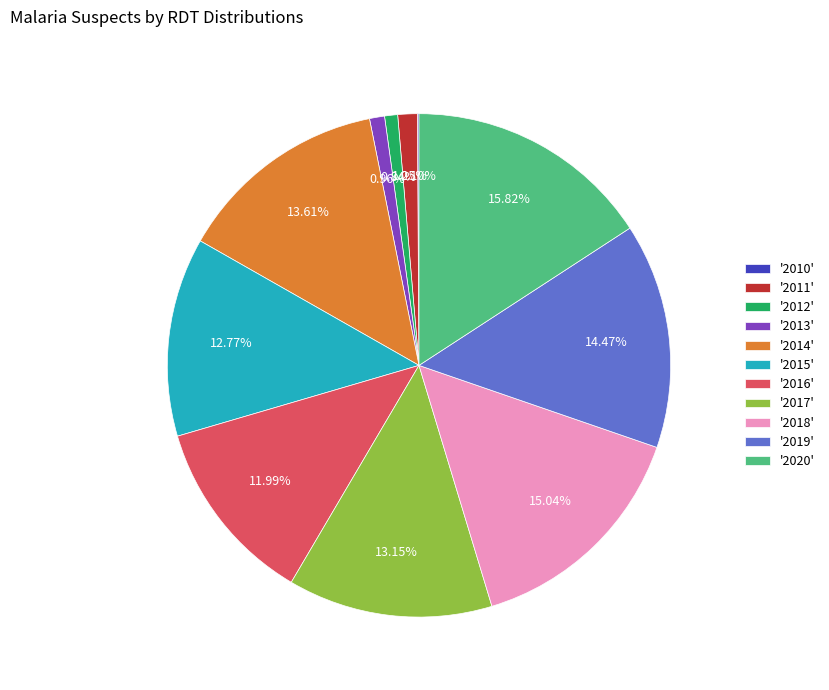

Is the sum of '2019' and '2014' greater than half?

No